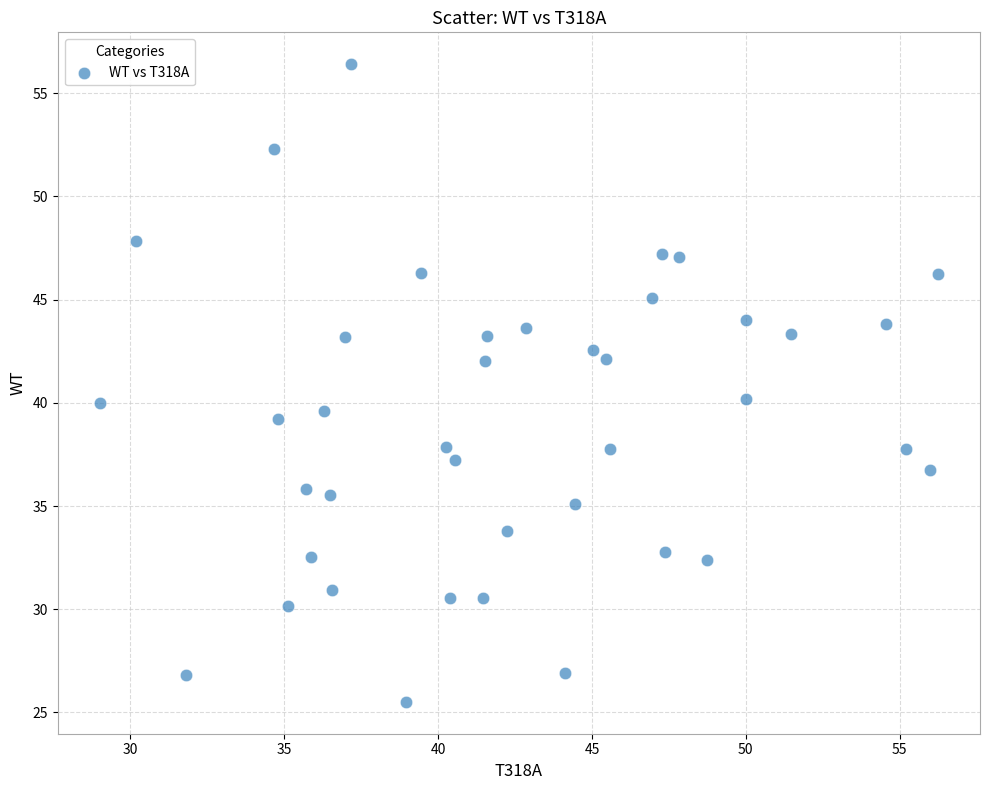

What is the range of X values (max minus min)?

27.2